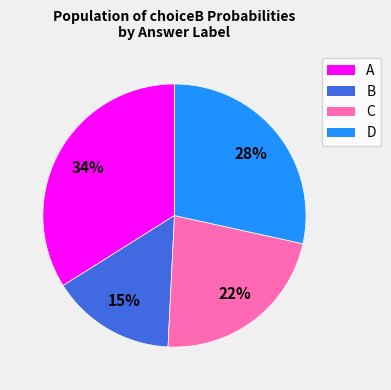

To the nearest percent, what is the average slice percentage?

25%